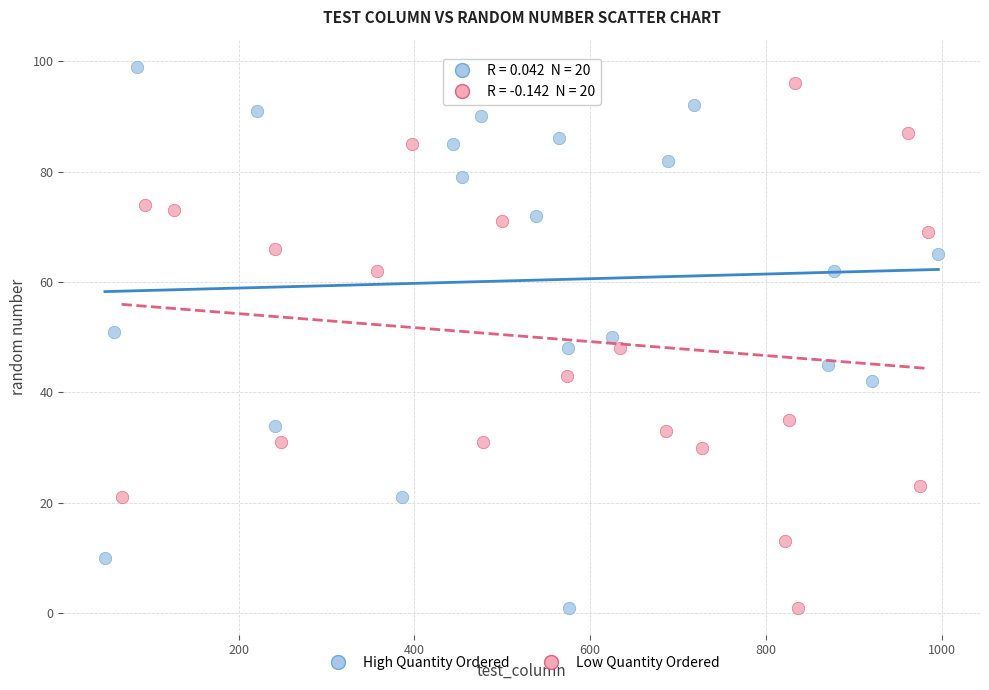

What are all the series names shown in the legend?

High Quantity Ordered, Low Quantity Ordered